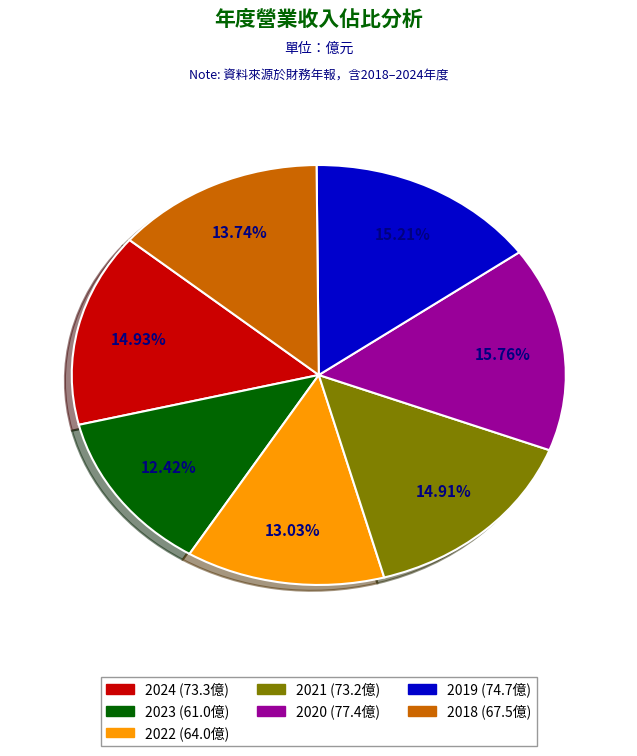

To the nearest percent, what is the difference between the 2018 and 2023 slice percentages?

1%